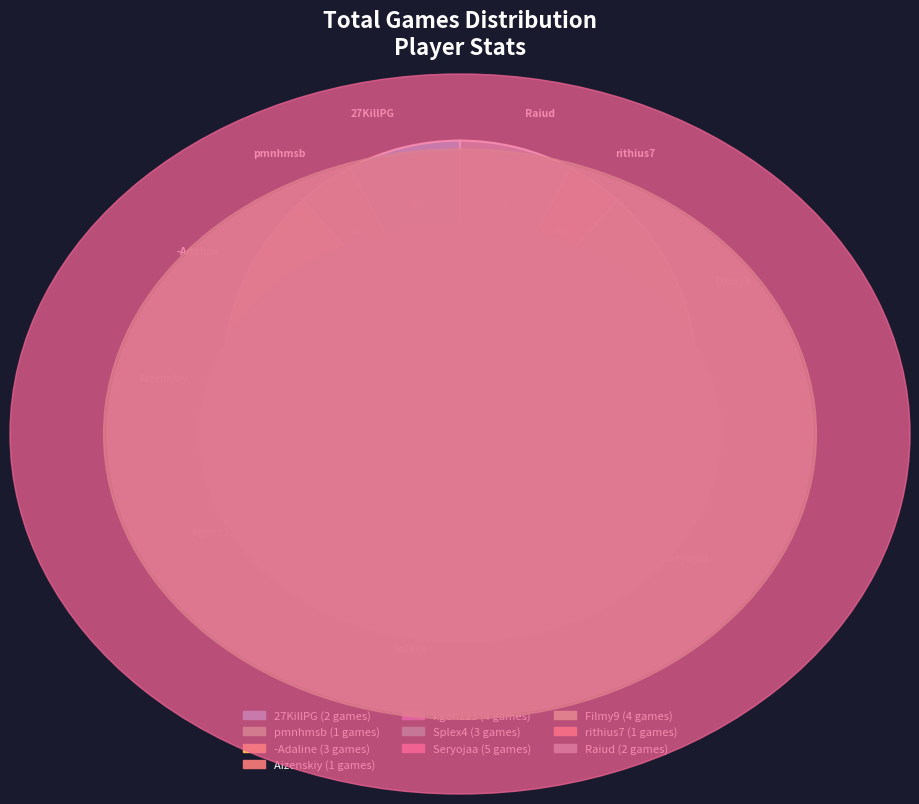

Do 27KillPG and rithius7 together represent more than half of the pie?

No